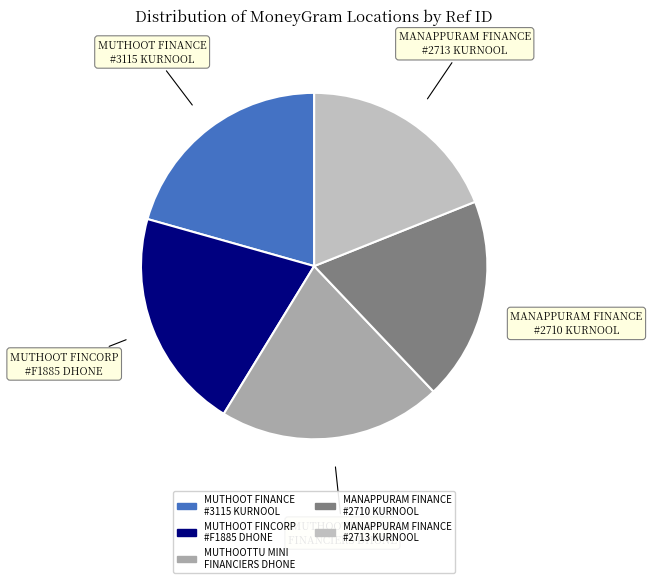

Do MANAPPURAM FINANCE #2710 KURNOOL and MANAPPURAM FINANCE #2713 KURNOOL together represent more than half of the pie?

No